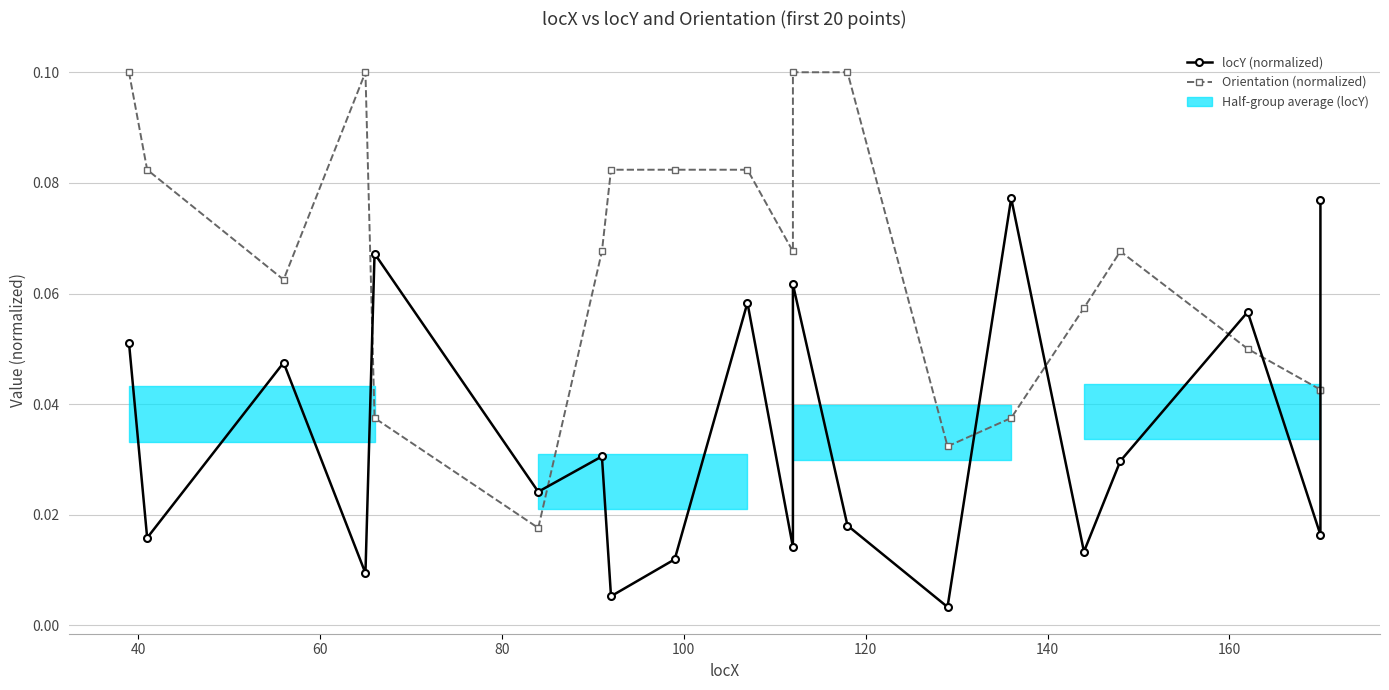

Where is the first local minimum for locY (normalized)?

40